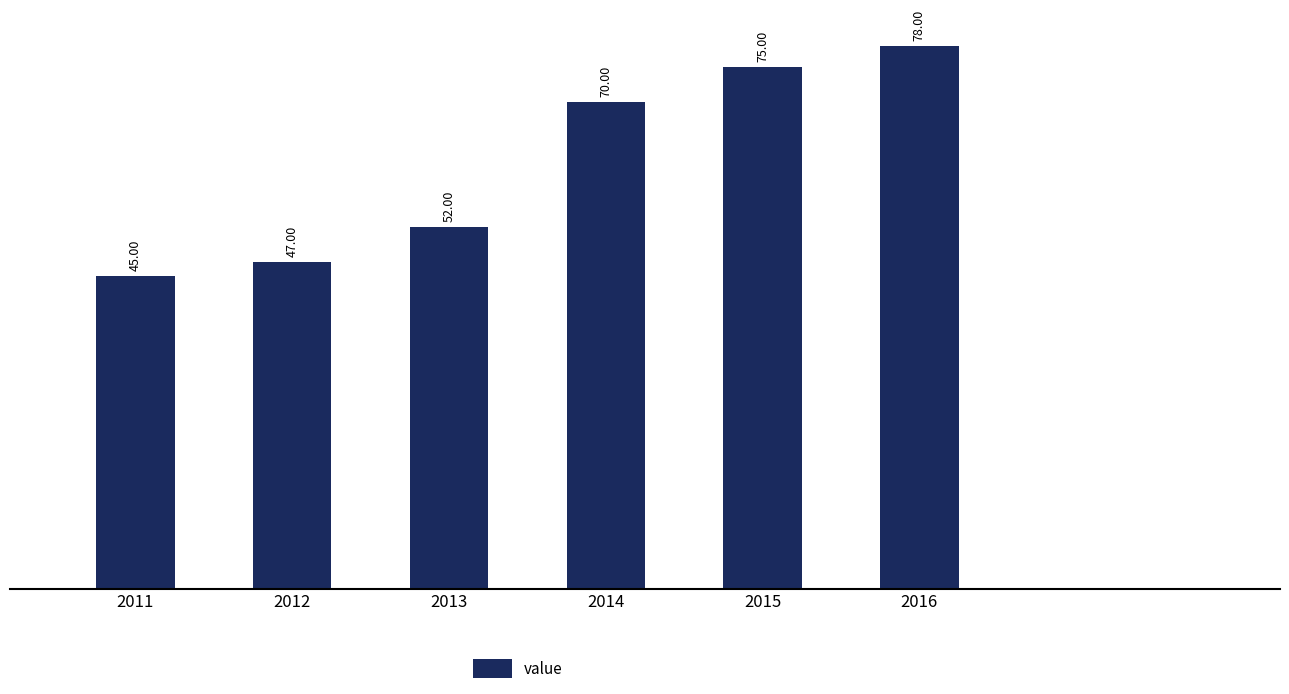

At which label is the value closest to 61?

2013